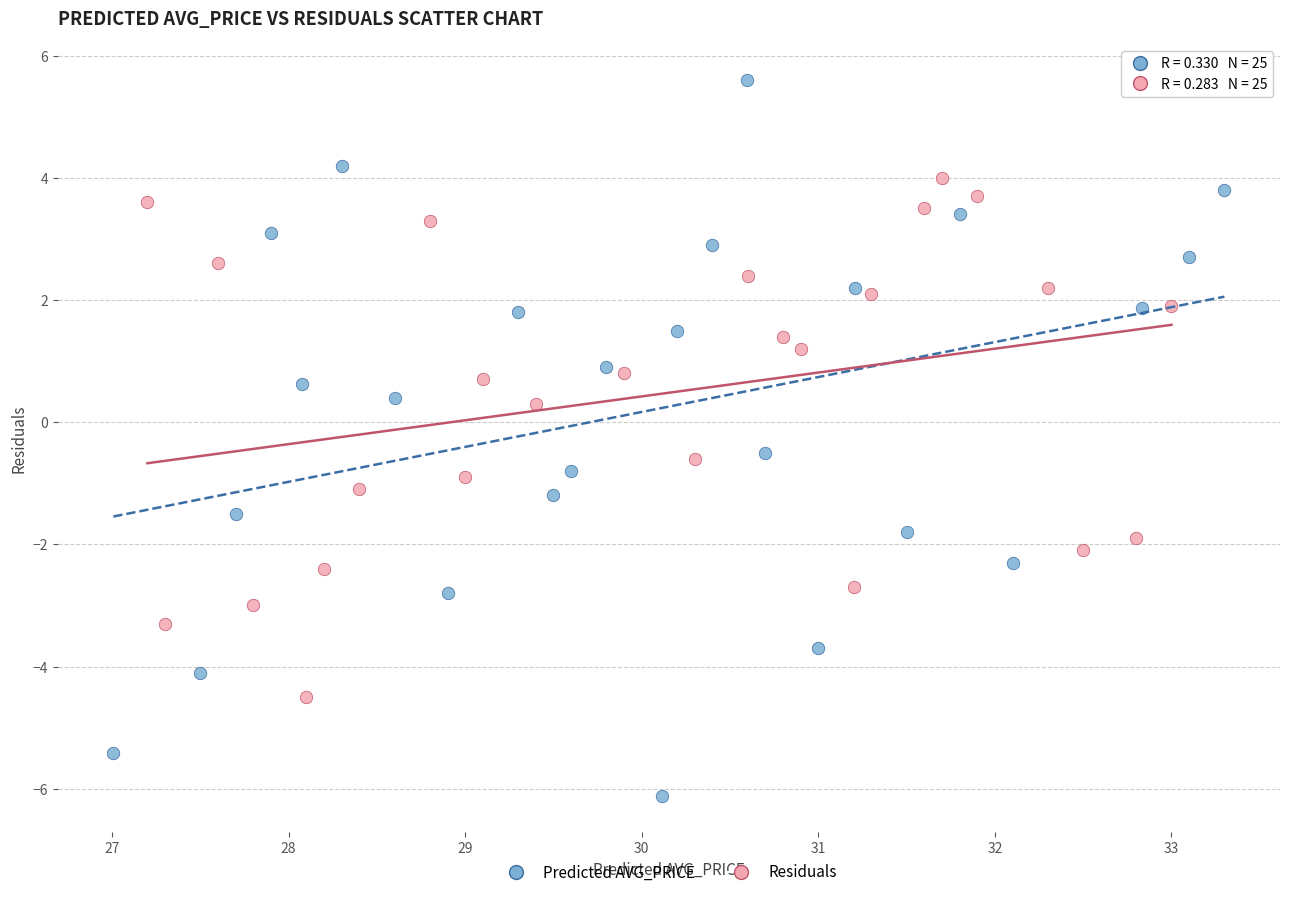

Which series reaches the maximum Y coordinate?

Predicted AVG_PRICE